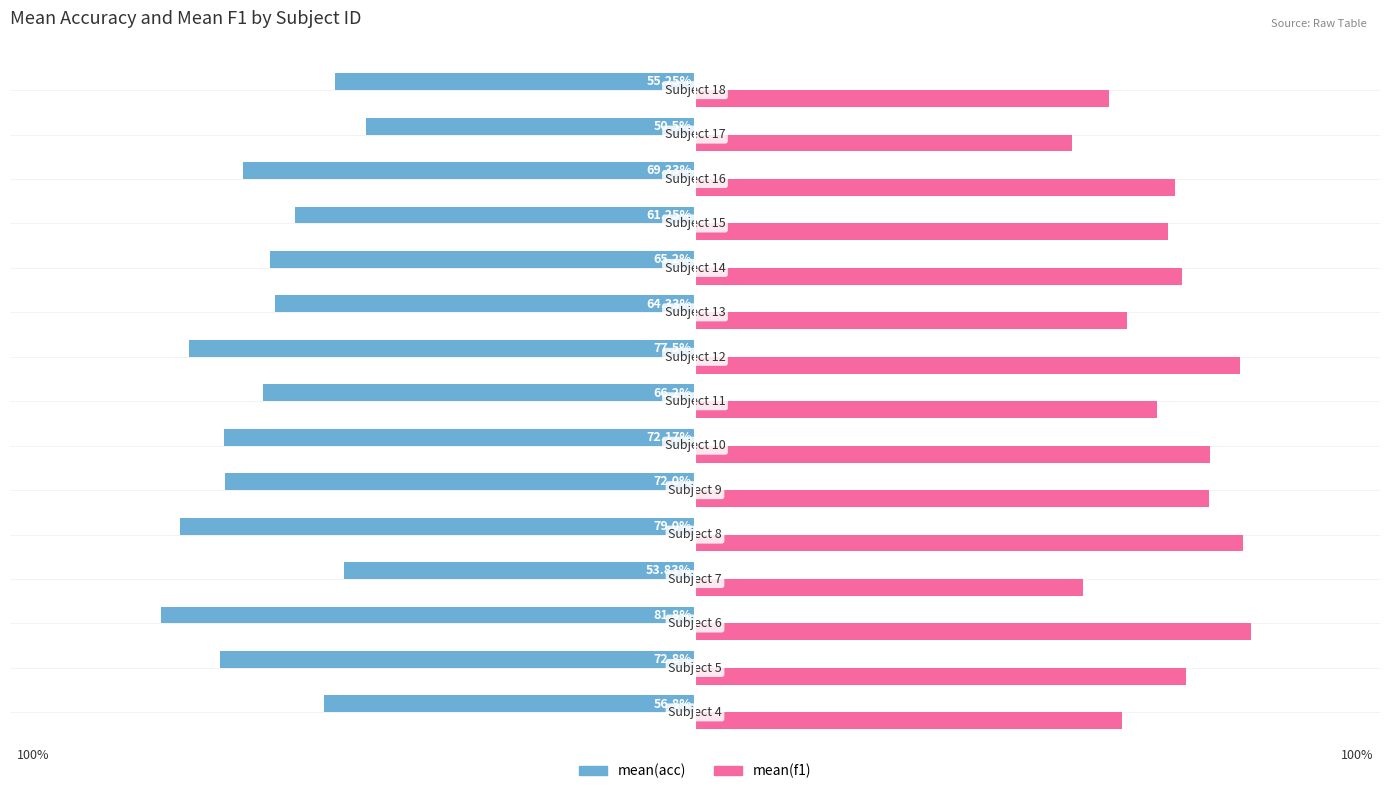

Which series has the largest range (max minus min)?

mean(acc)